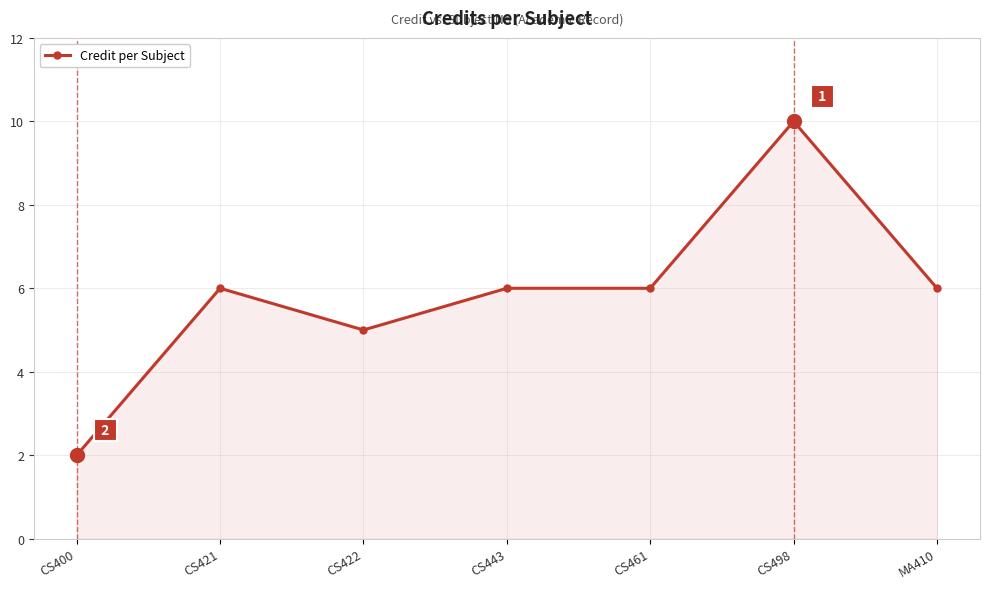

Read the value at MA410.

6